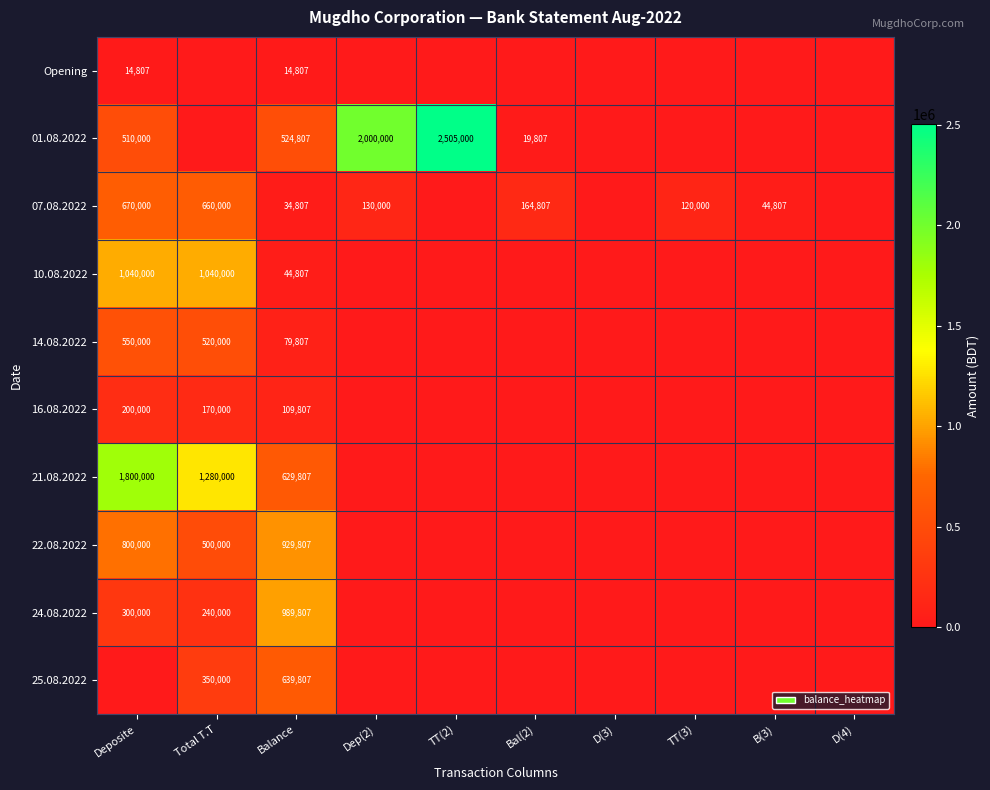

What is the total value across all series at Balance?

3998070